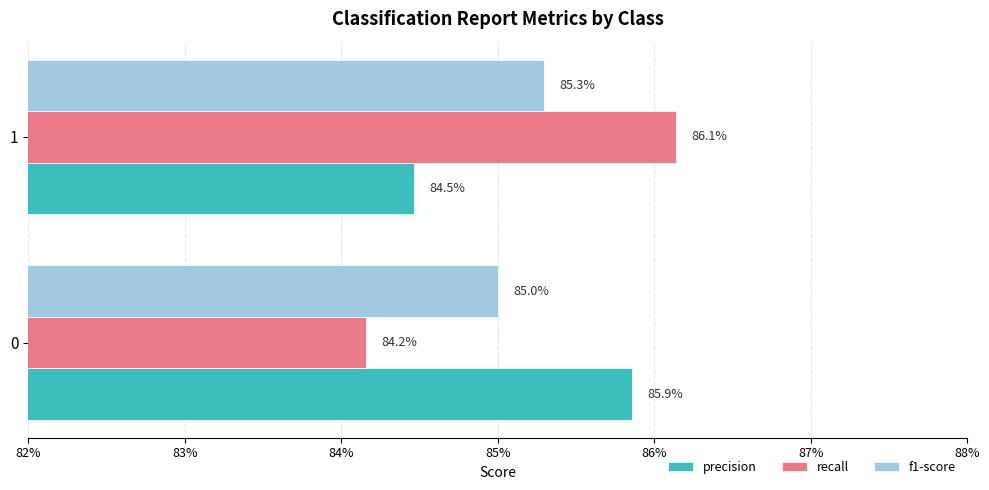

What position from the left is 83%?

2